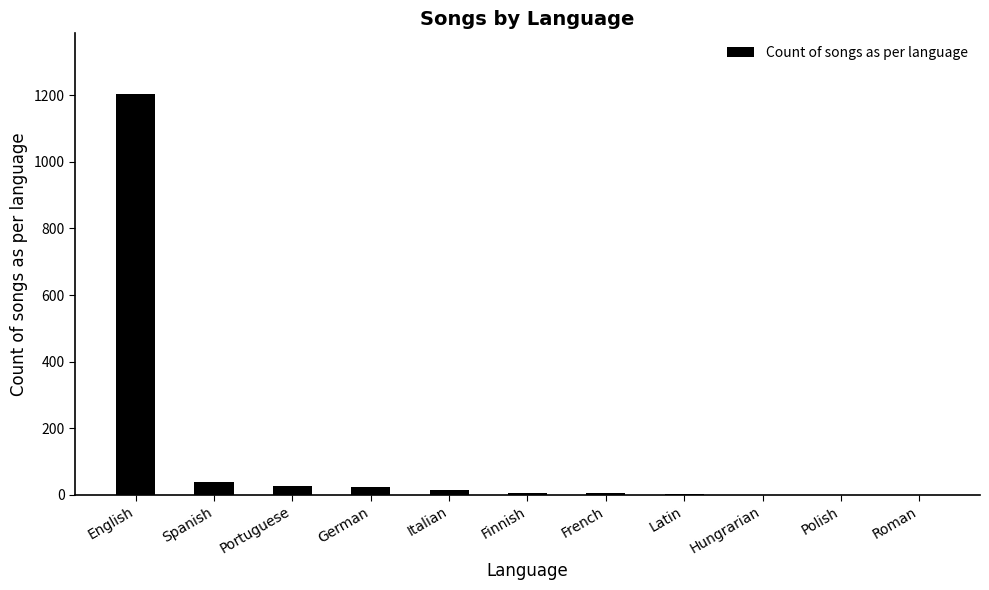

What is the maximum value shown in the chart?

1205